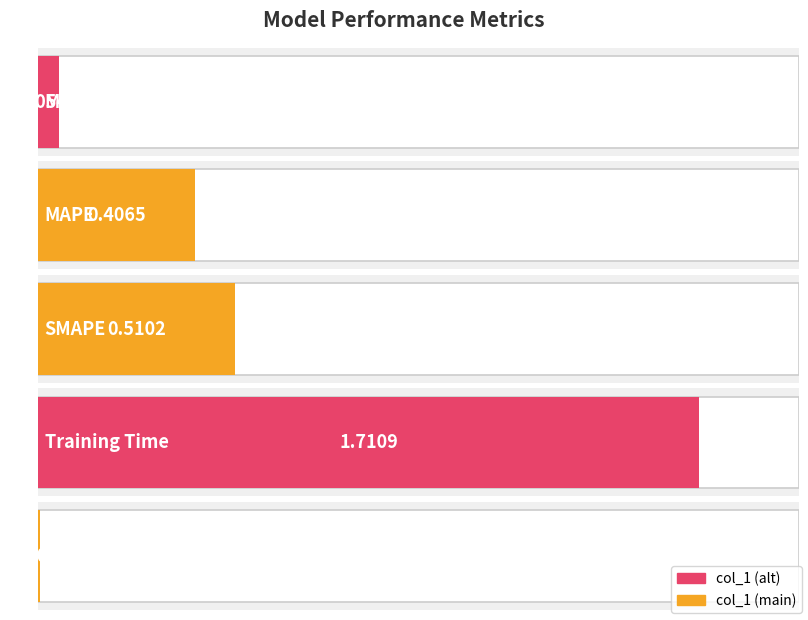

Which has a higher value, Training Time or MAPE?

Training Time